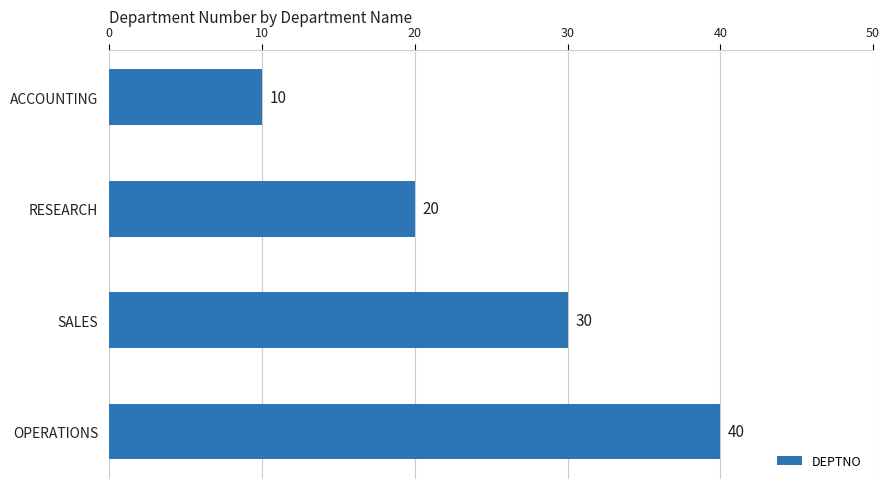

Is it true that the value at SALES is 40?

False